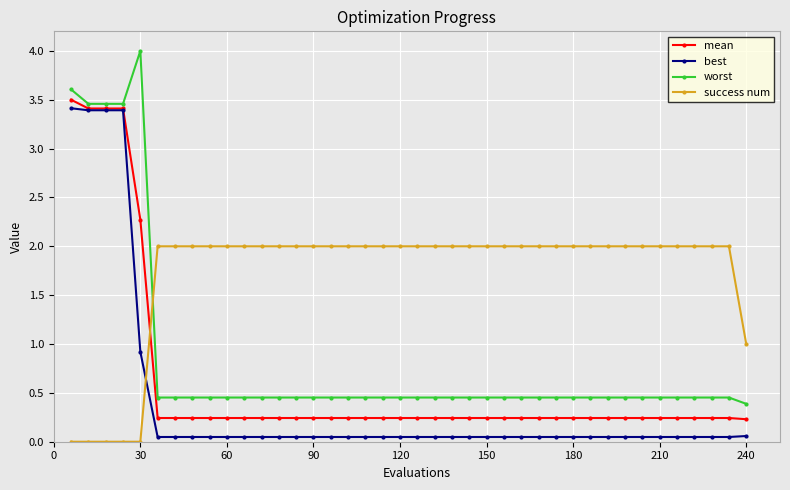

After their last crossing, which series has the higher values: success num or best?

success num